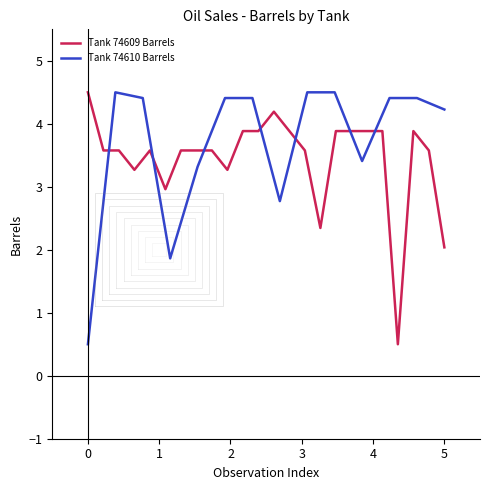

What is the minimum value for Tank 74610 Barrels?

0.5